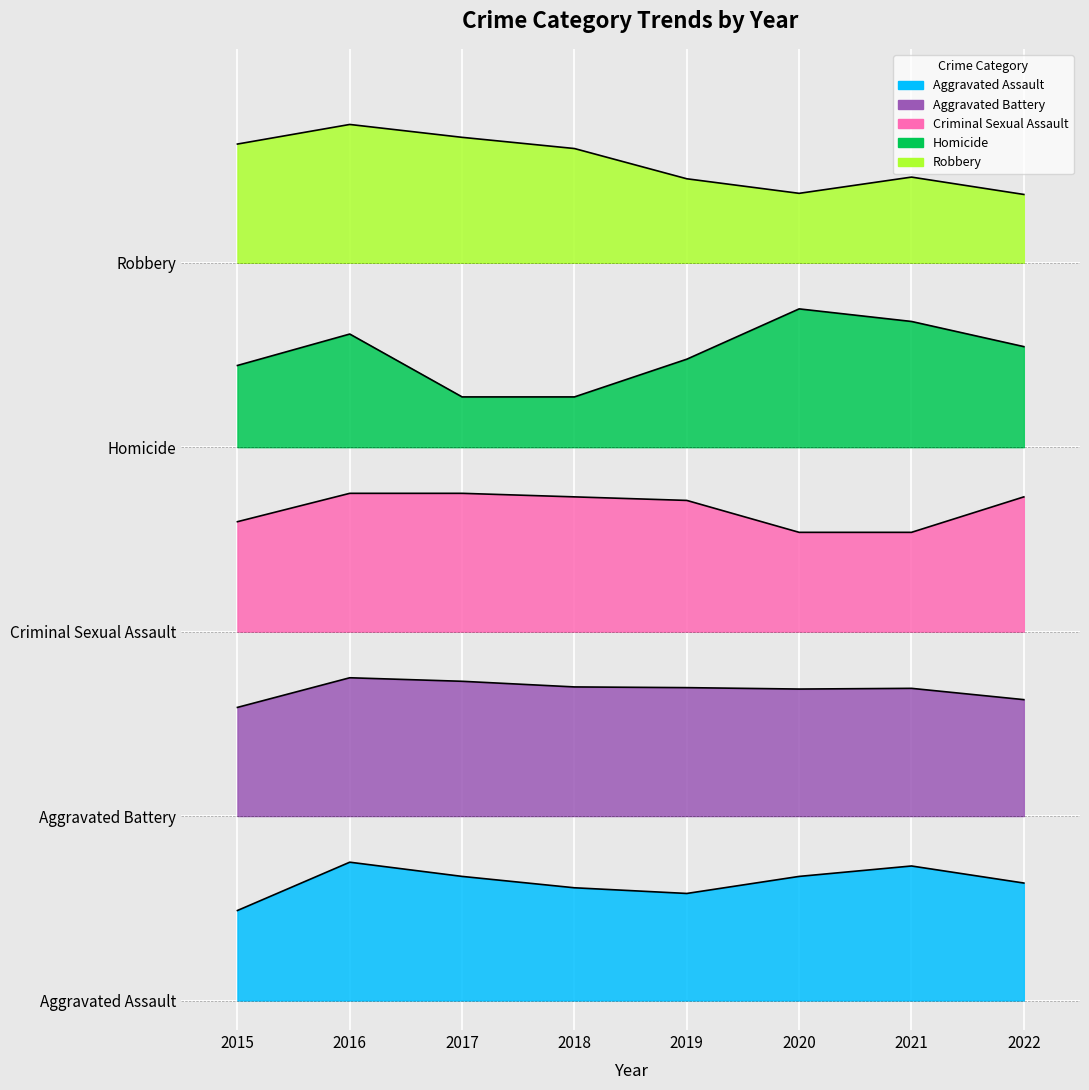

What is the sum of the Homicide values at 2020 and 2018?

1755.7